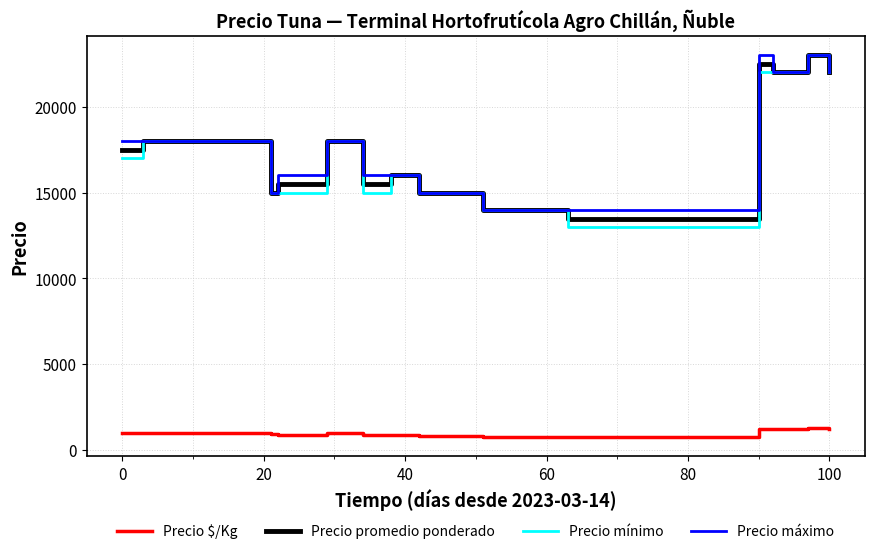

True or false: Precio máximo and Precio $/Kg intersect in this chart.

False